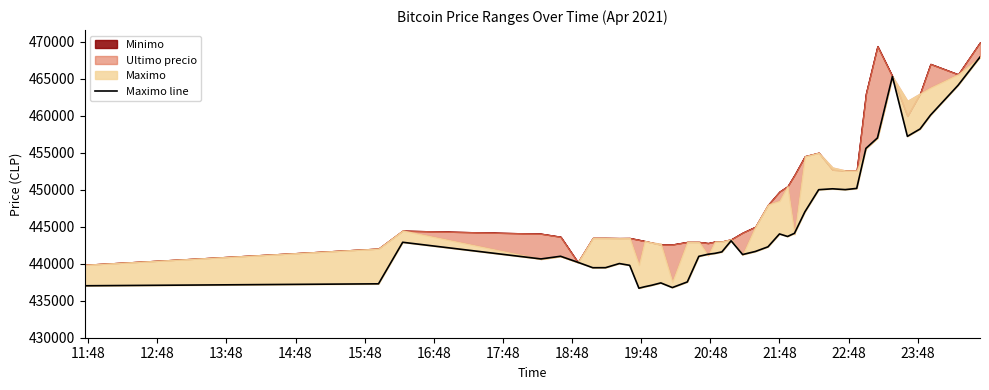

How many points are lower than both their immediate neighbors (excluding endpoints)?

8